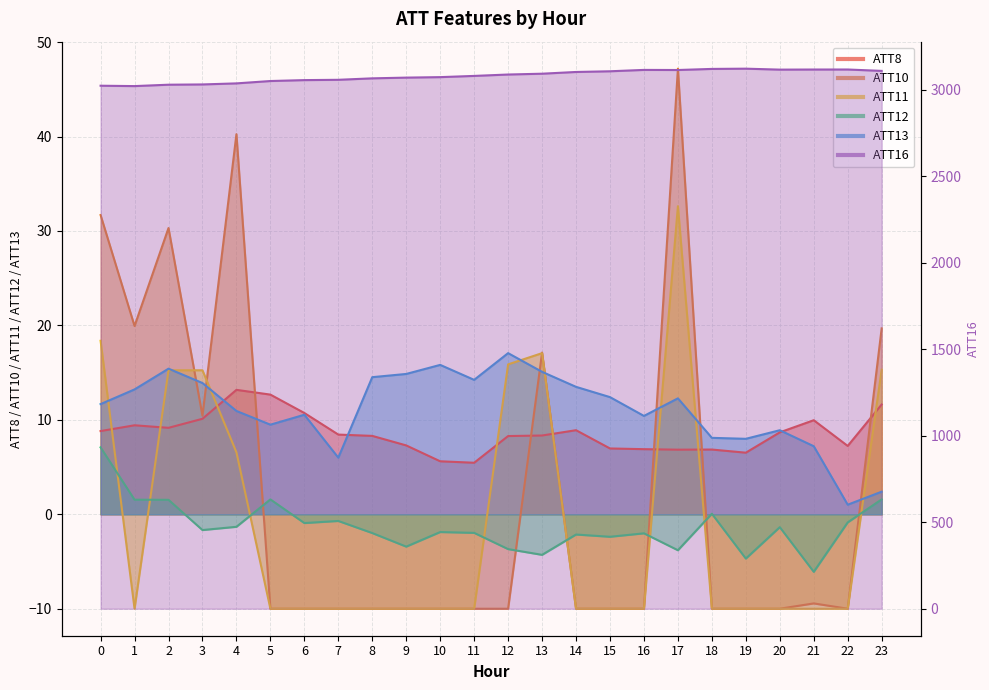

Where does the ATT16 series first go above 3088?

12